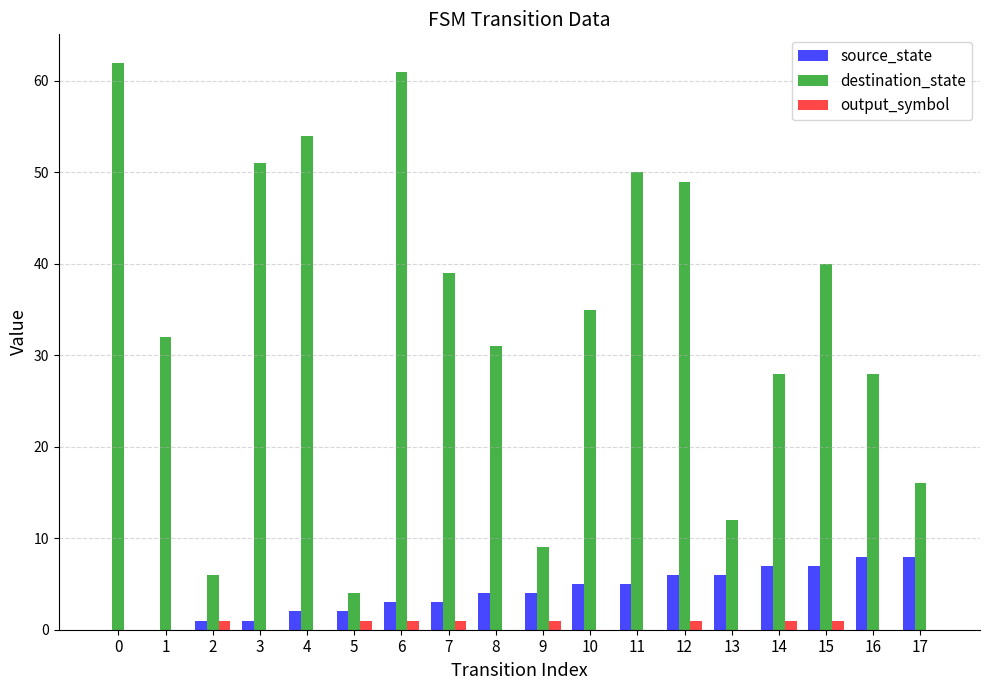

Reading right to left, what are all the values shown in this chart?

source_state: 8	8	7	7	6	6	5	5	4	4	3	3	2	2	1	1	0	0
destination_state: 16	28	40	28	12	49	50	35	9	31	39	61	4	54	51	6	32	62
output_symbol: 0	0	1	1	0	1	0	0	1	0	1	1	1	0	0	1	0	0